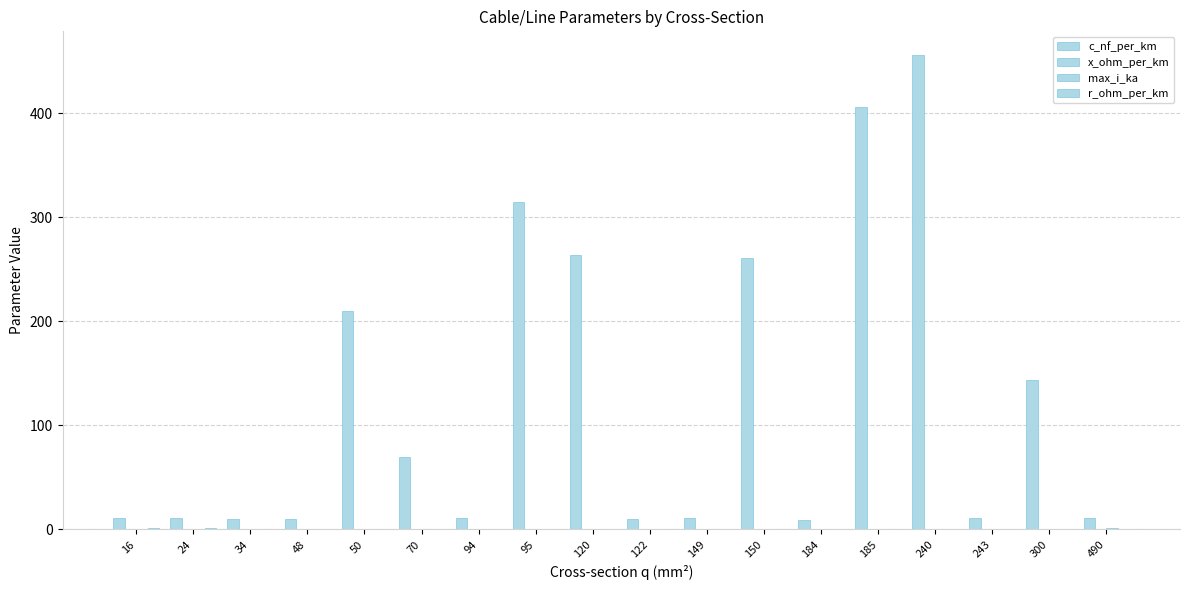

Which has a higher value, 184 or 50?

50